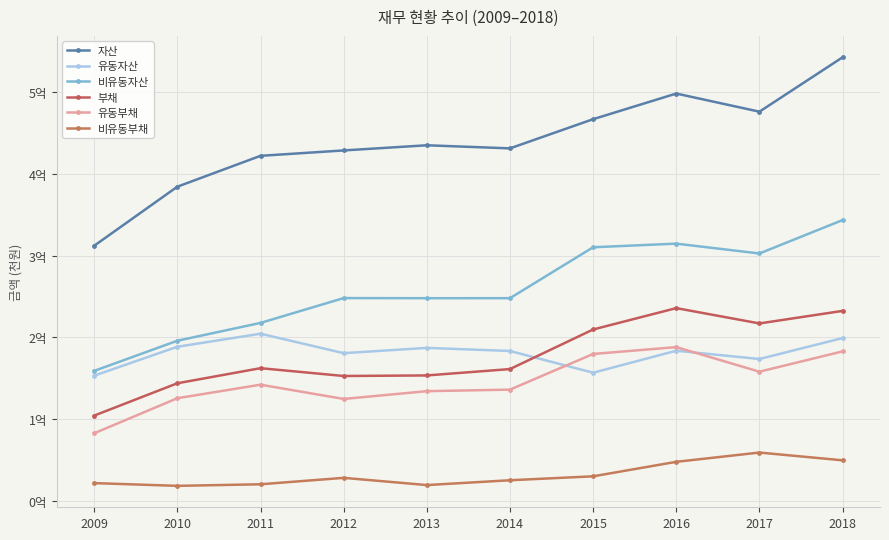

True or false: 자산 and 유동부채 intersect in this chart.

False